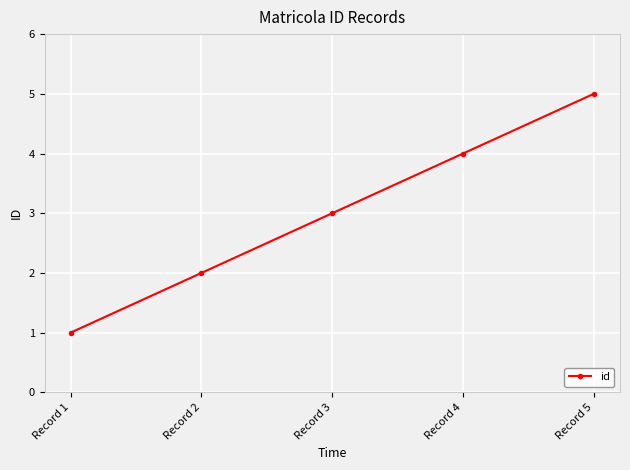

What is the change in value from Record 1 to Record 5?

+4